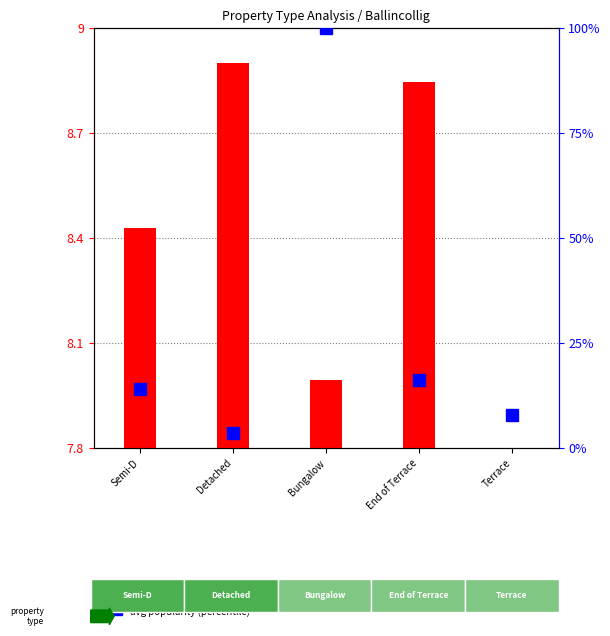

The value of avg popularity at Bungalow is 100.0. True or false?

True